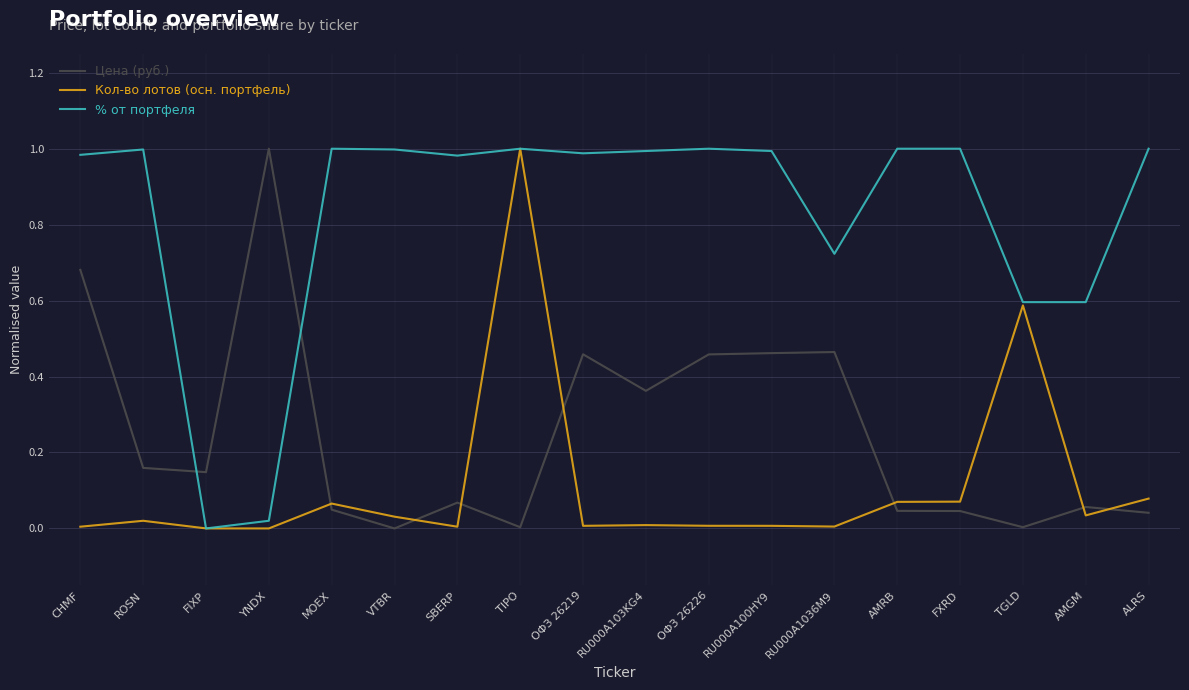

List the series in order of their overall mean, highest first.

% от портфеля, Цена (руб.), Кол-во лотов (осн. портфель)